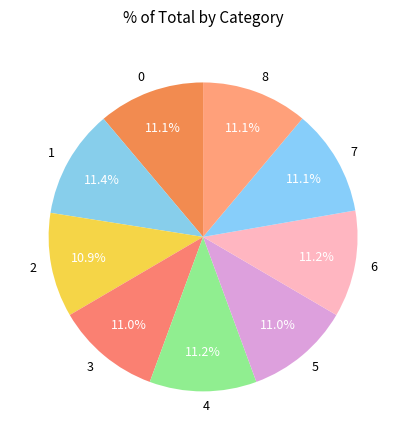

Does 1 account for over 50% of the chart?

No